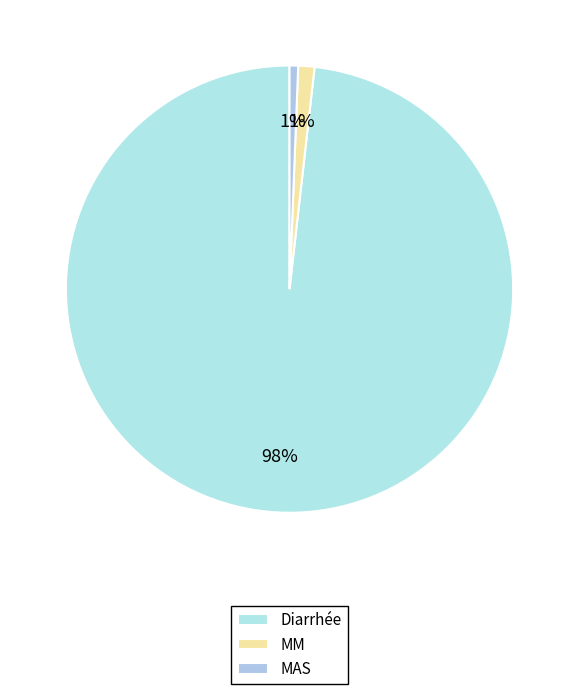

To the nearest percent, what percentage of the pie is MAS?

1%